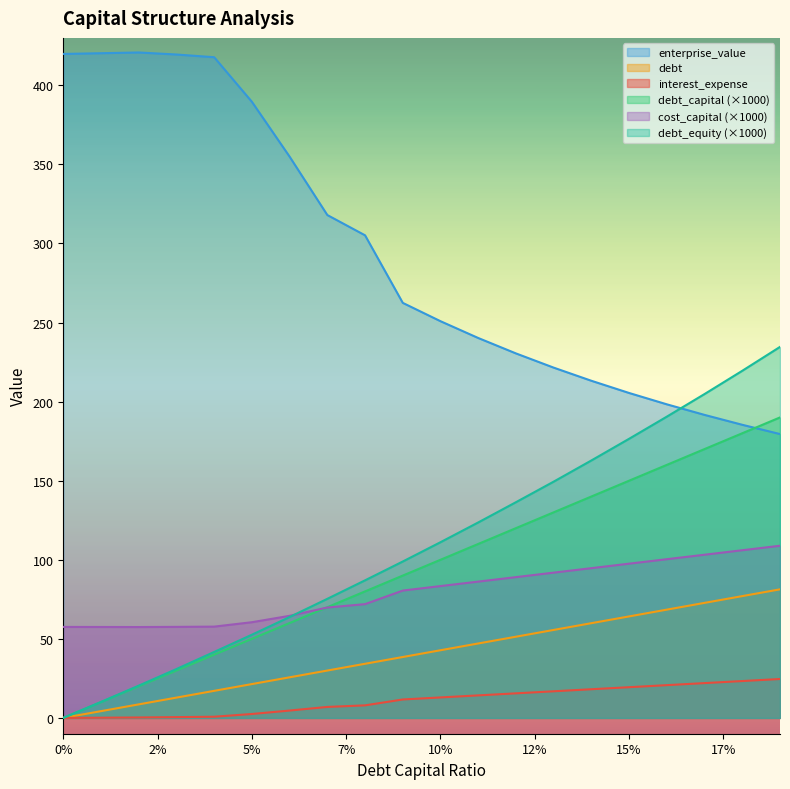

How many lines are shown in the chart?

6